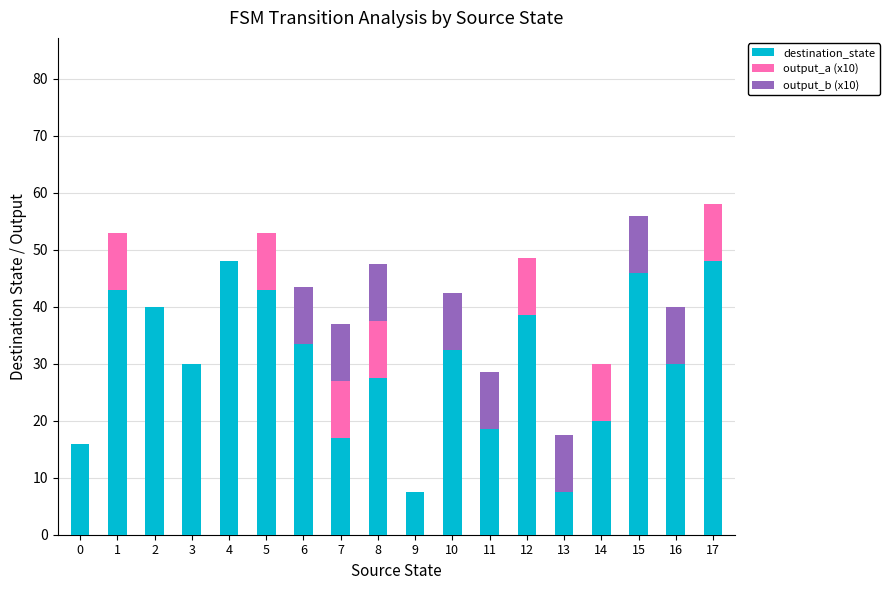

What is the total value across all series at 6?

43.5